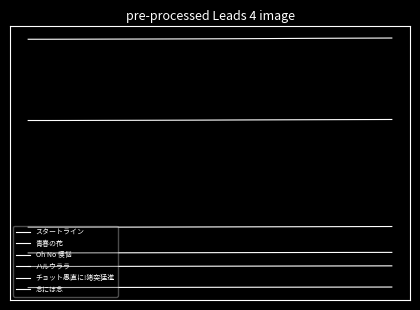

Is this an area chart (filled region under the line)?

No